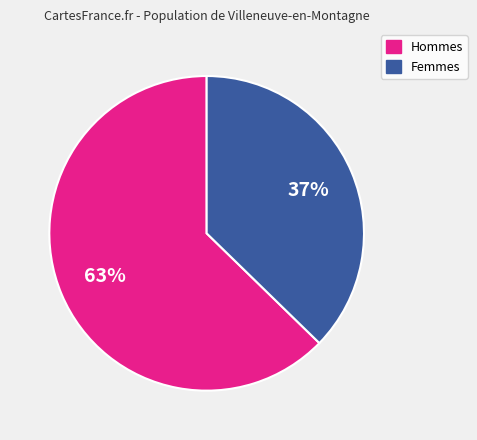

How many segments does this pie chart have?

2